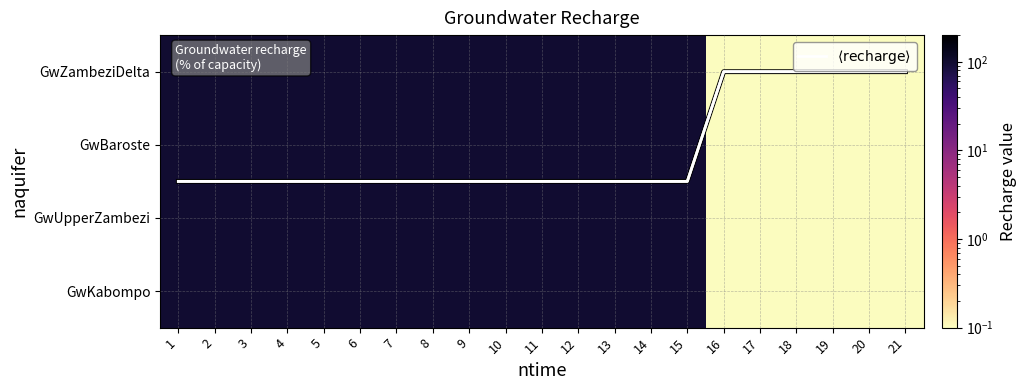

Which category has the highest value across all series?

1